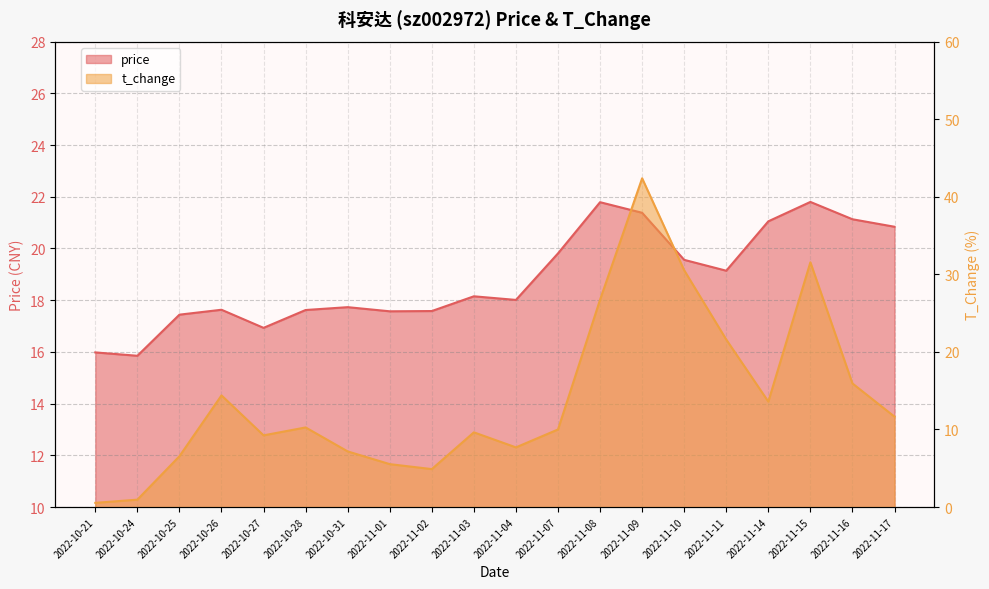

What is the label of the 5th point from the right?

2022-11-11